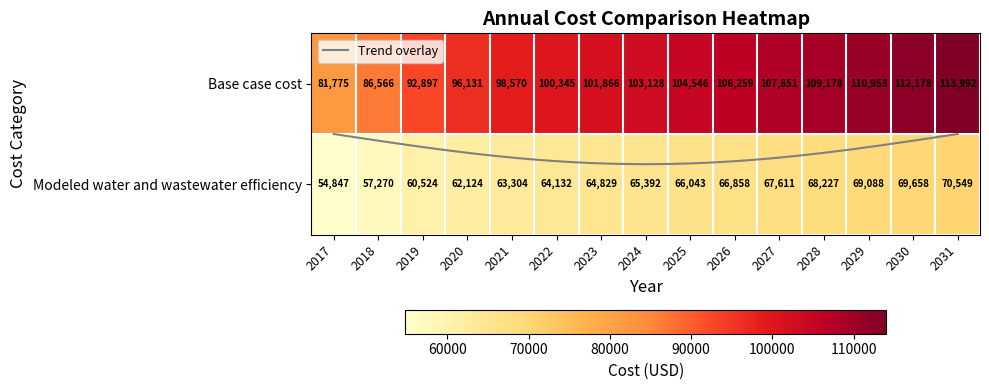

Reading left to right, extract all data points from this chart.

2017: 81774.9	54846.8
2018: 86566.3	57269.6
2019: 92896.8	60523.9
2020: 96130.8	62124.1
2021: 98570.1	63303.6
2022: 100345.3	64132.0
2023: 101865.9	64828.9
2024: 103128.0	65391.8
2025: 104545.7	66042.9
2026: 106259.4	66857.6
2027: 107850.7	67611.0
2028: 109177.7	68226.6
2029: 110953.3	69088.4
2030: 112178.0	69657.9
2031: 113992.2	70549.1